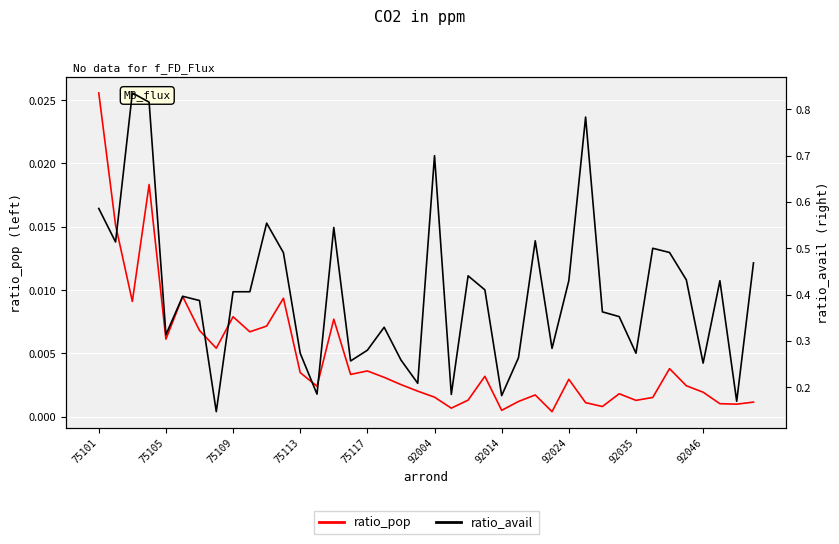

At which label does ratio_pop reach its peak?

75101